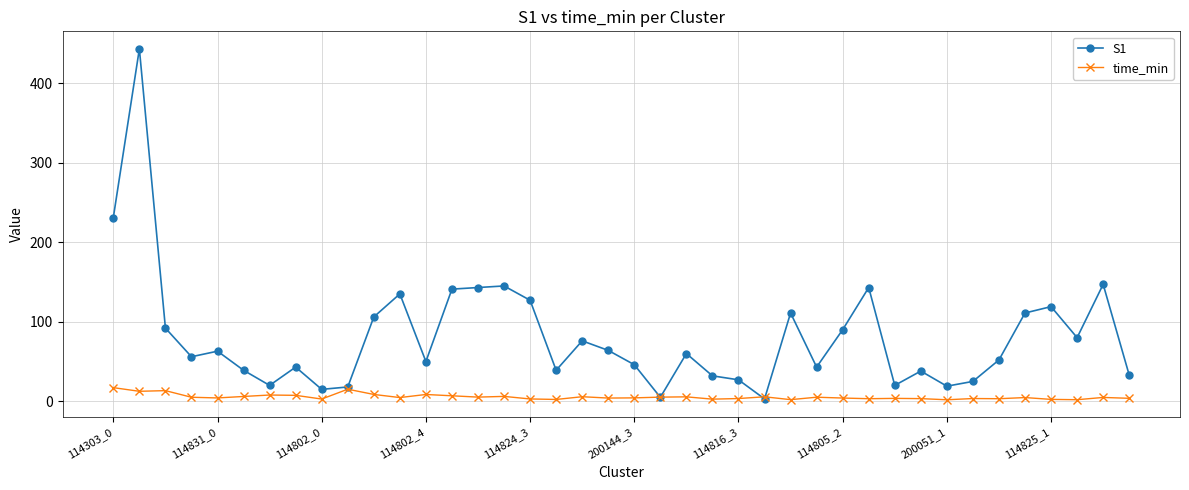

Which series has the largest total across all categories?

S1